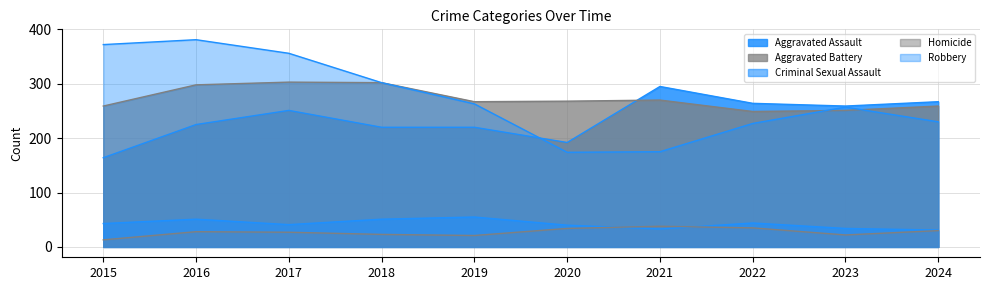

Between 2015 and 2017, which series saw the biggest shift?

Aggravated Assault